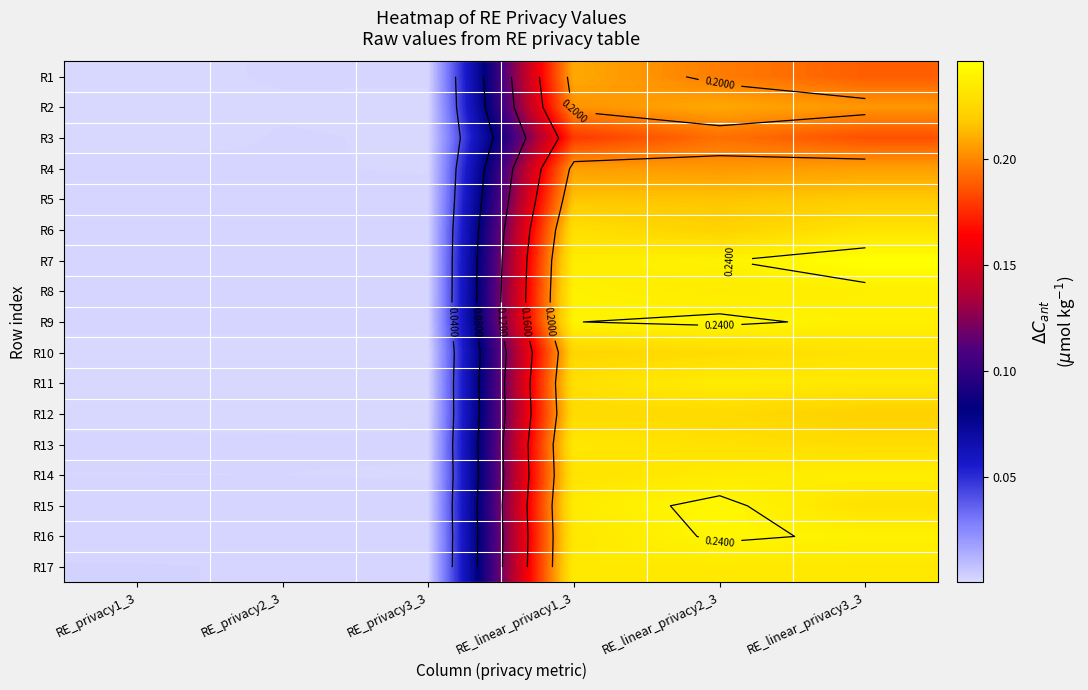

At which category is the sum across all series the highest?

RE_linear_privacy2_3